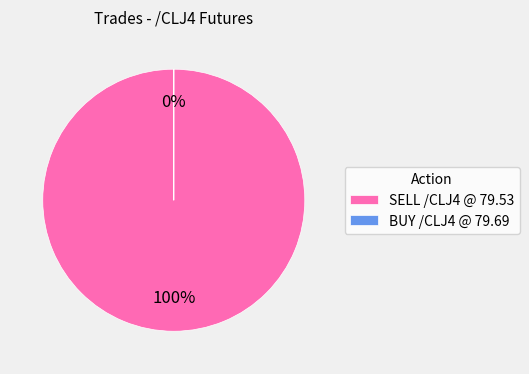

To the nearest percent, what is the combined percentage of SELL /CLJ4 @ 79.53 and BUY /CLJ4 @ 79.69?

100%